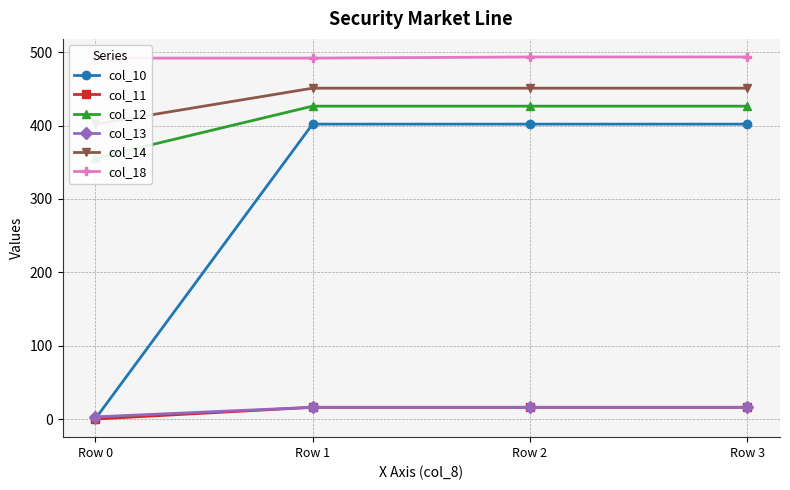

Which category has the lowest value across all series?

Row 0